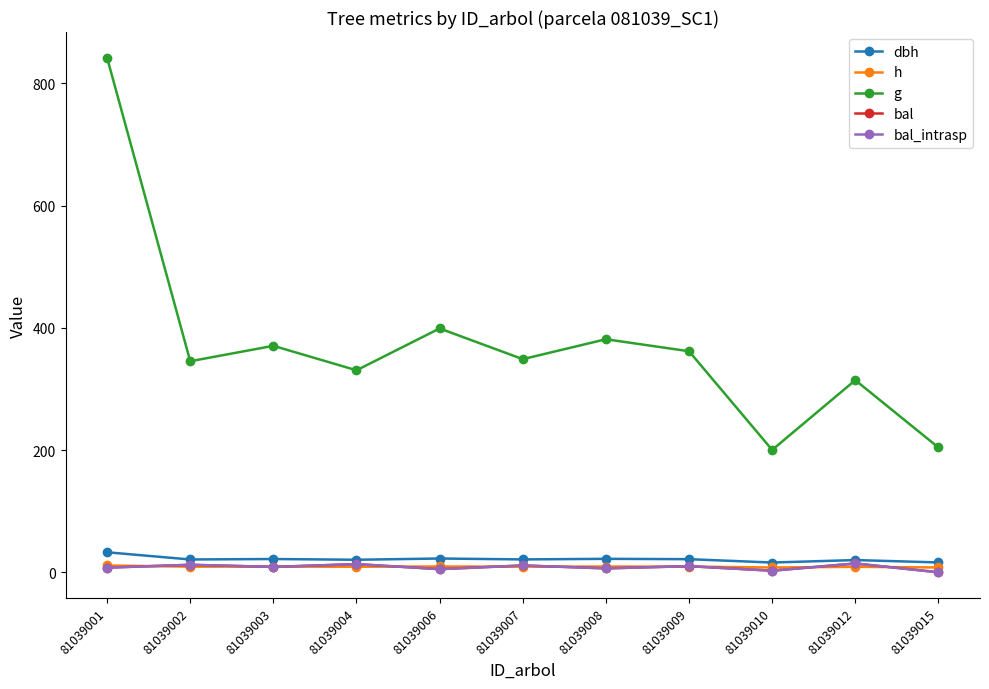

Which category has the lowest value in the dbh series?

81039010